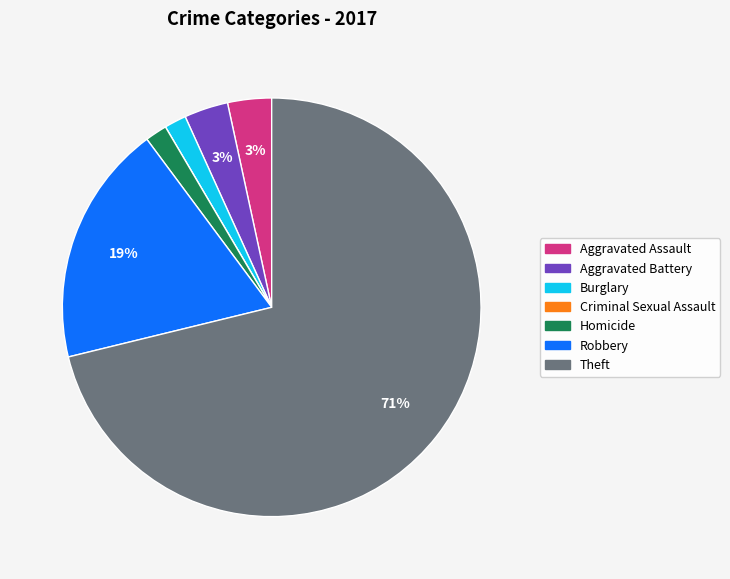

Is Theft the majority of the pie?

Yes